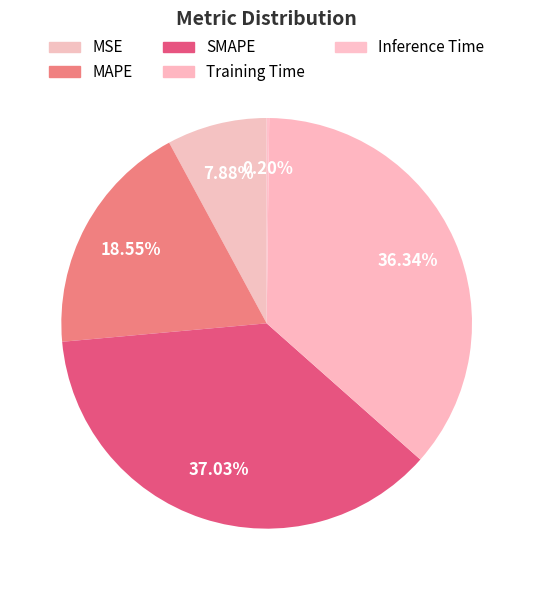

How many slices are in this pie chart?

5